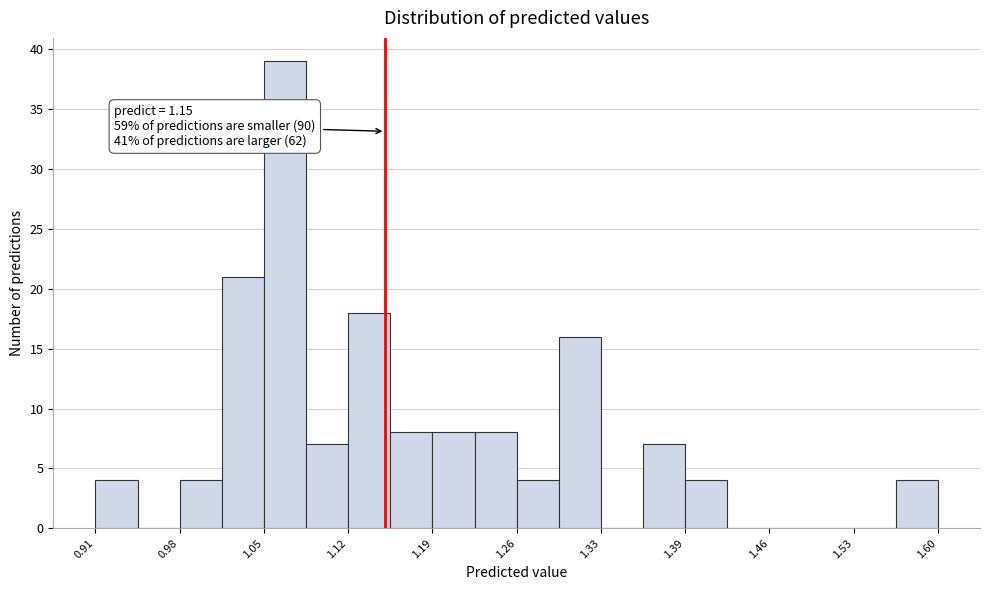

Around what value on the x-axis is the tallest bar? Give the approximate position of its centre, as read against the axis.

1.07